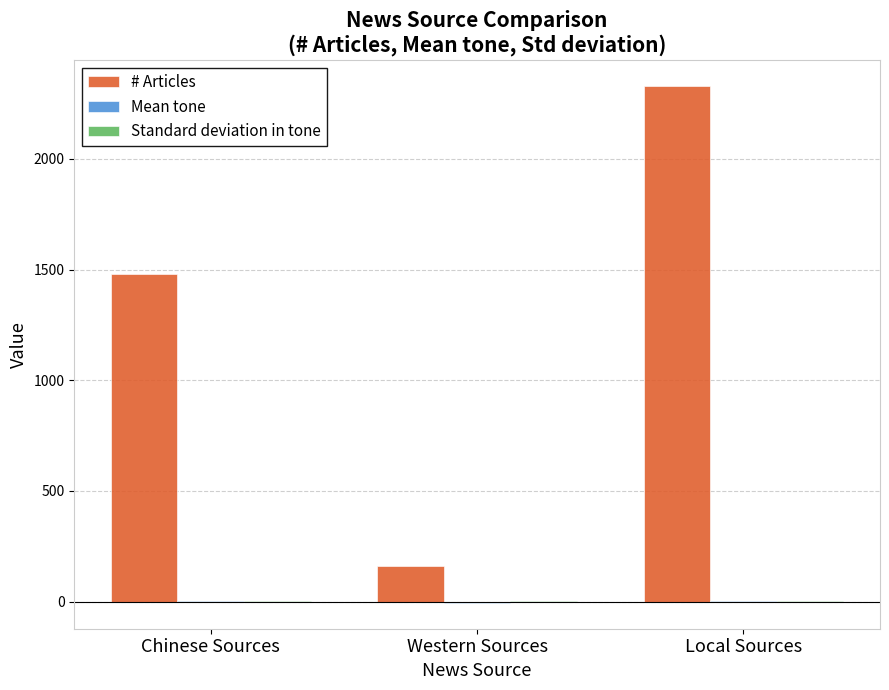

Is it true that # Articles equals 1482.0 at Chinese Sources?

True